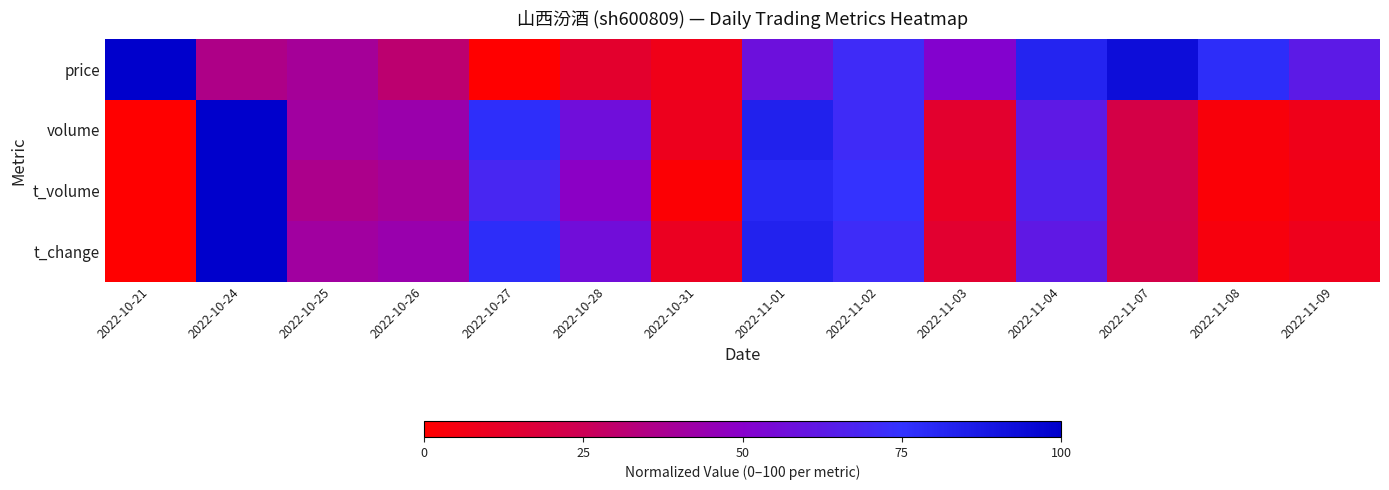

Which series changed the most between 2022-10-31 and 2022-11-07?

price